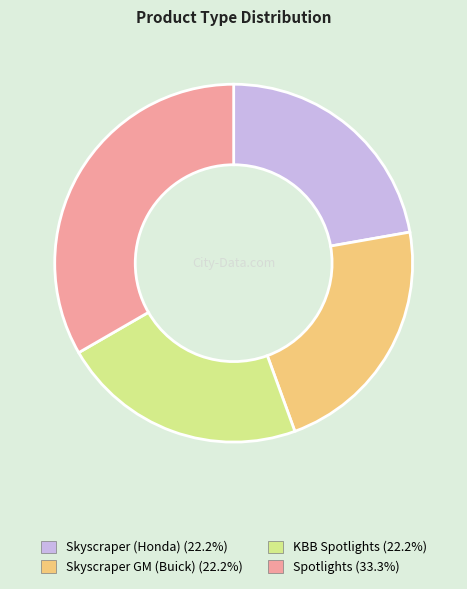

What is the largest slice in the pie chart?

Spotlights